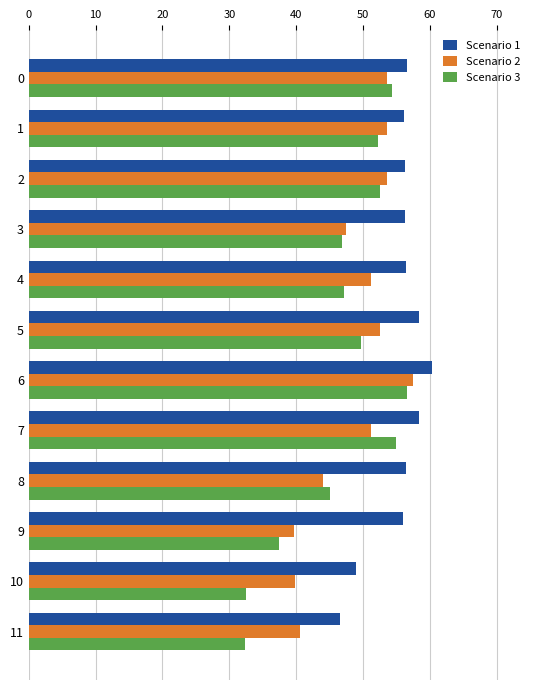

What are all the series names shown in the legend?

Scenario 1, Scenario 2, Scenario 3